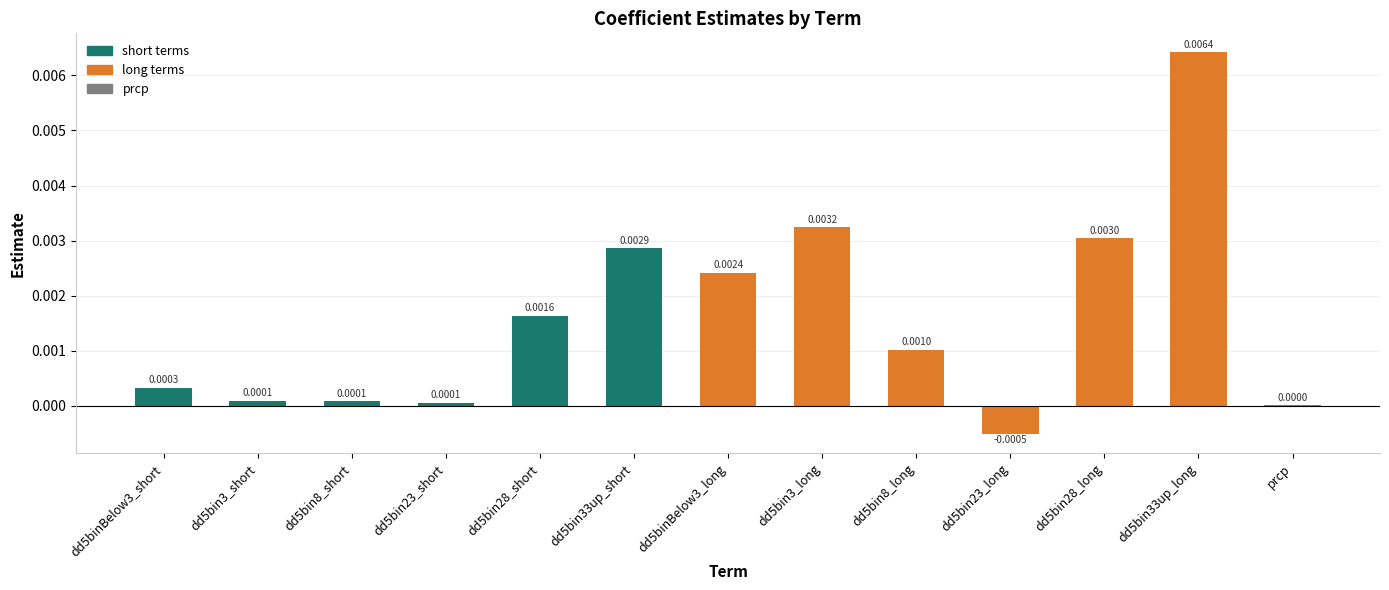

Between dd5bin3_long and dd5bin8_short, which is larger?

dd5bin3_long